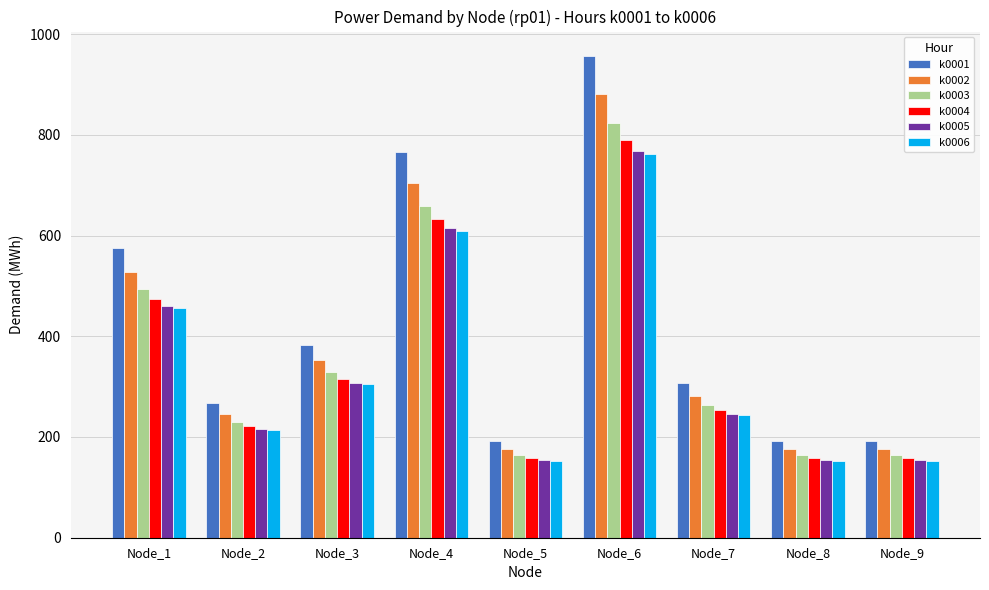

Is the value of k0002 at Node_8 greater than the value of k0003 at Node_1?

No